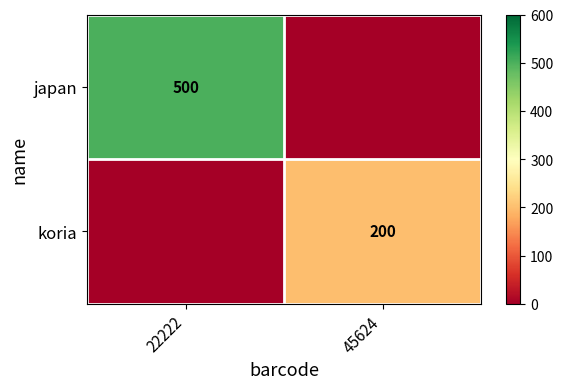

The value of japan at 22222 is 141. True or false?

False